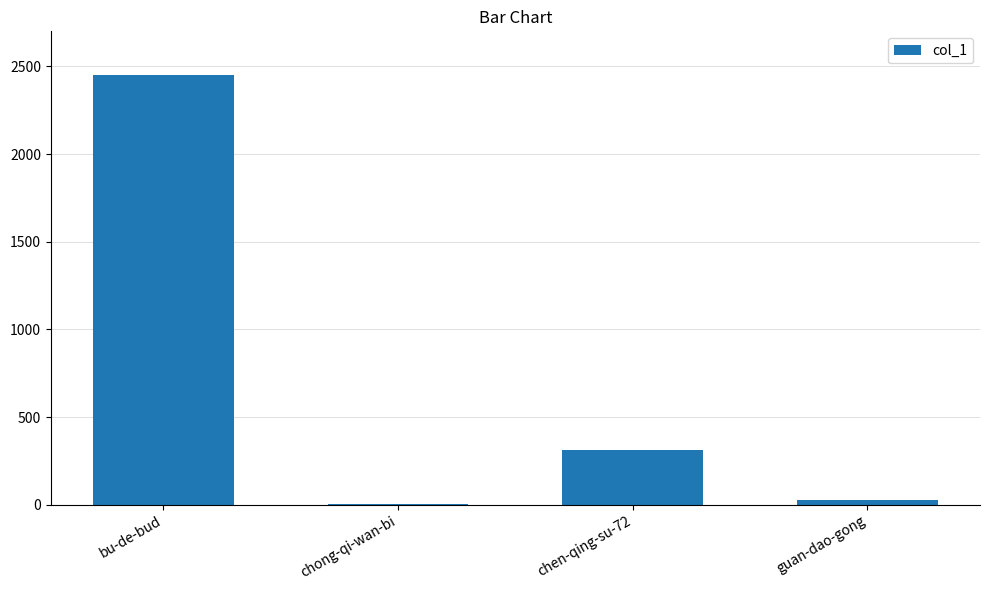

The value at chong-qi-wan-bi is 3. True or false?

True